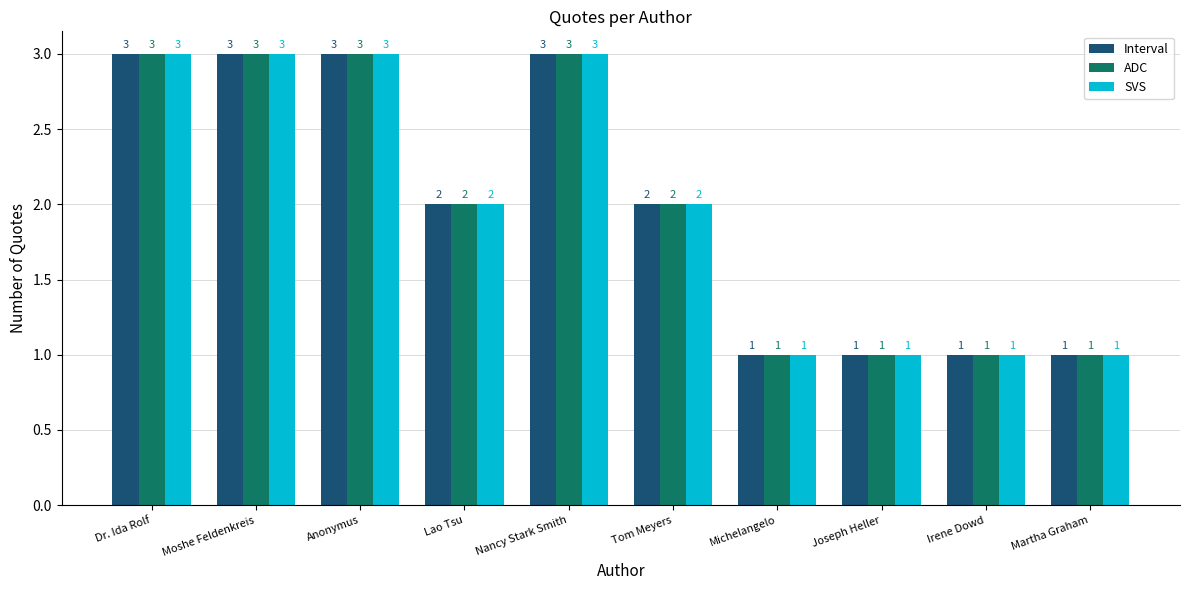

The value of SVS at Tom Meyers is 1. True or false?

False